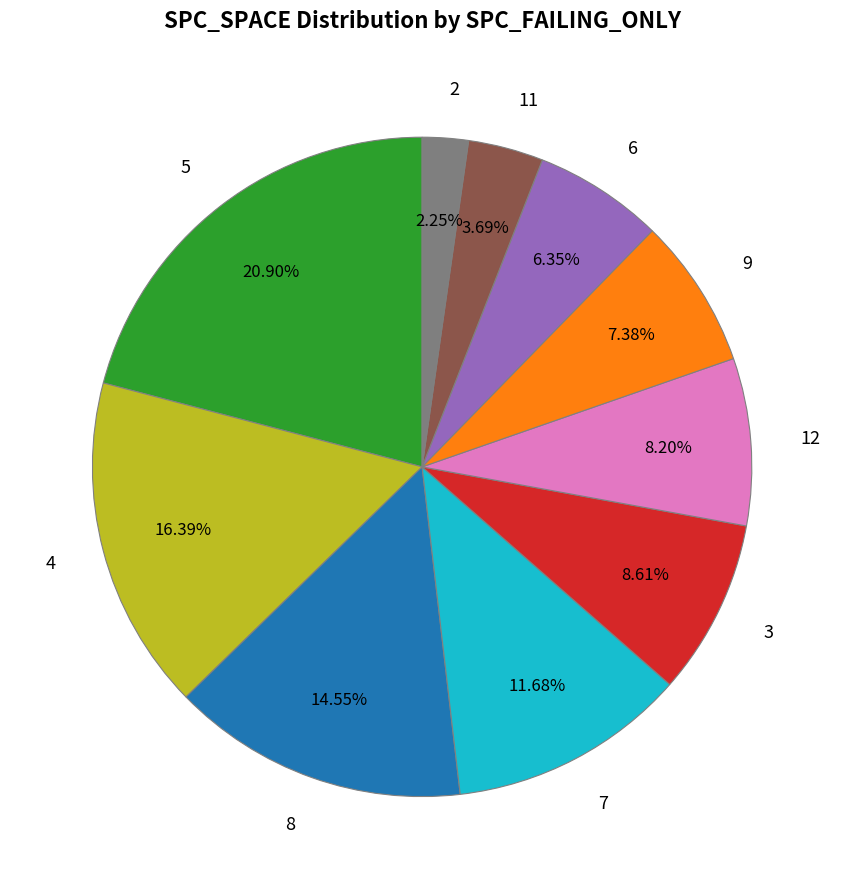

Does 11 represent more than half of the total?

No